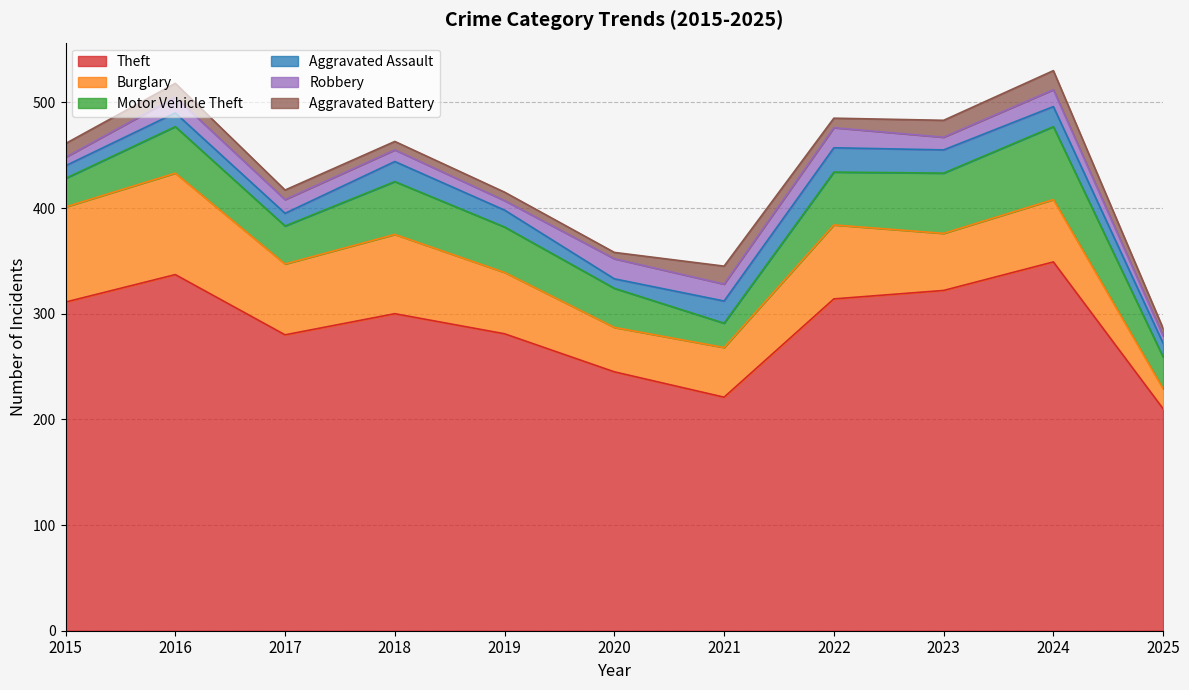

Reading left to right, what are all the values shown in this chart?

Theft: 311	337	280	300	281	245	221	314	322	349	210
Burglary: 90	96	67	75	58	42	47	70	54	59	19
Motor Vehicle Theft: 27	44	36	50	43	37	23	50	57	69	30
Aggravated Assault: 12	13	12	19	16	9	21	23	22	19	13
Robbery: 8	15	13	11	9	19	16	19	12	16	7
Aggravated Battery: 13	13	9	8	8	6	17	9	16	18	7